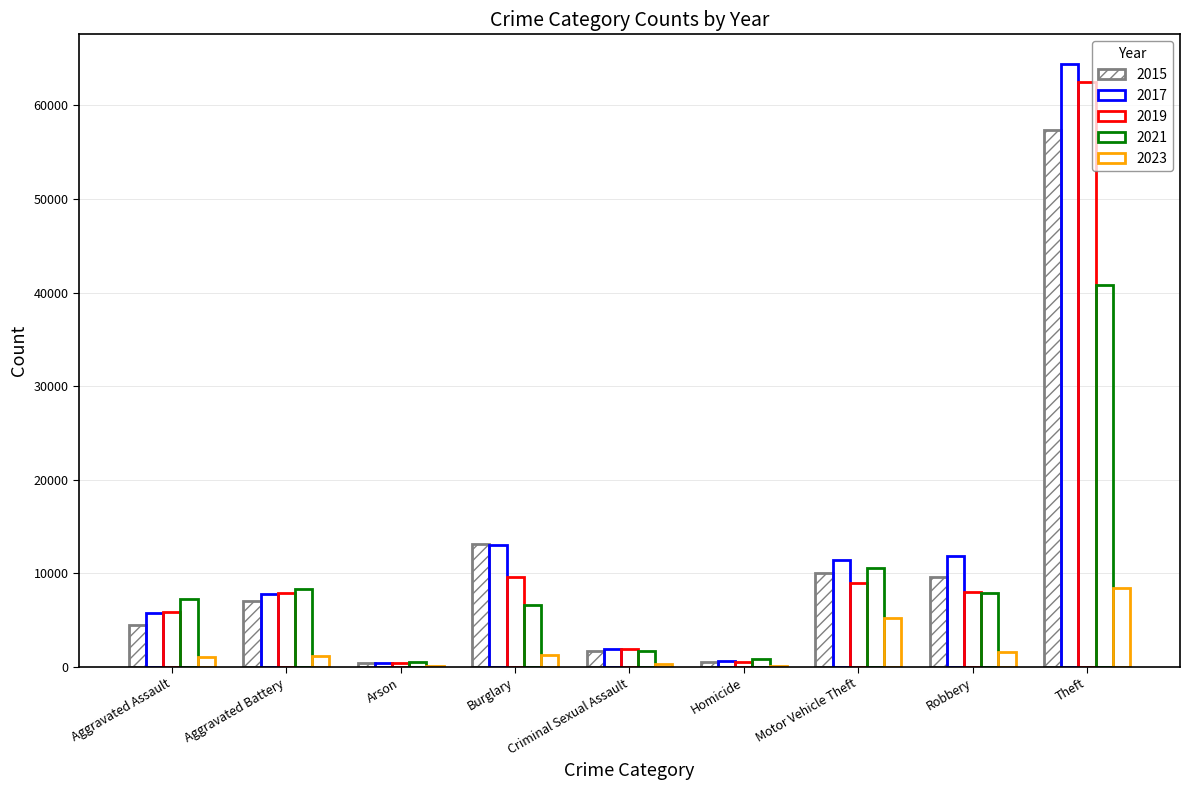

The value of 2017 at Aggravated Battery is 12109. True or false?

False